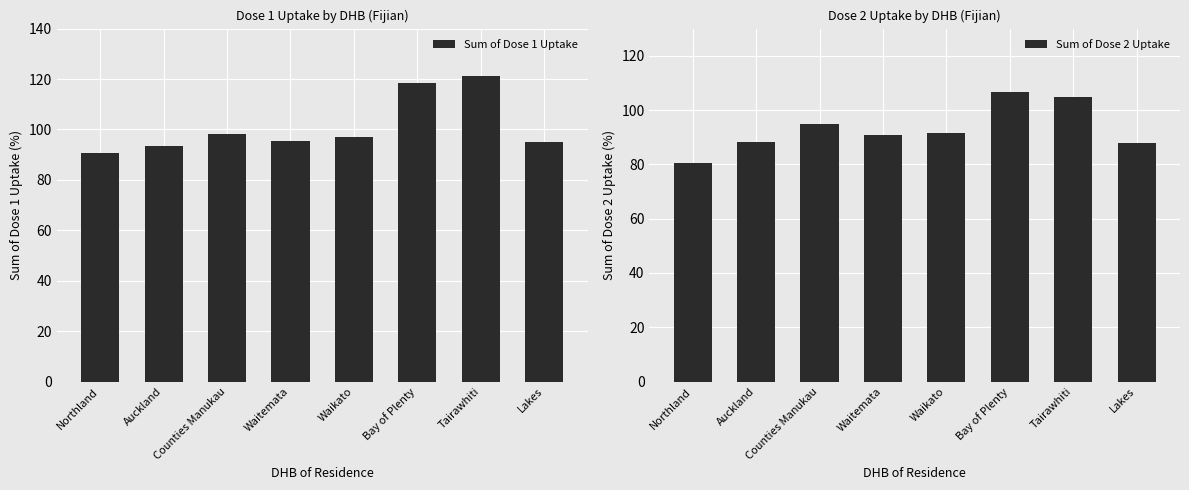

What is the smallest value displayed?

80.5